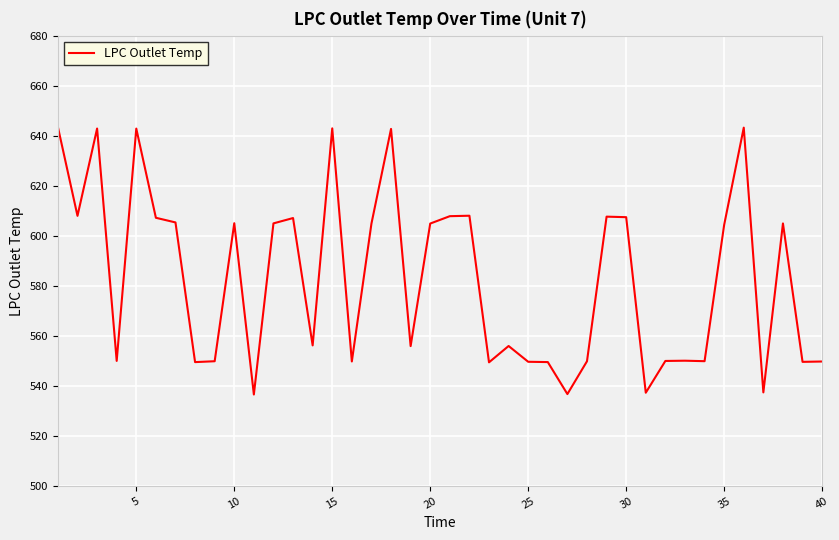

What is the greatest value displayed?

643.5